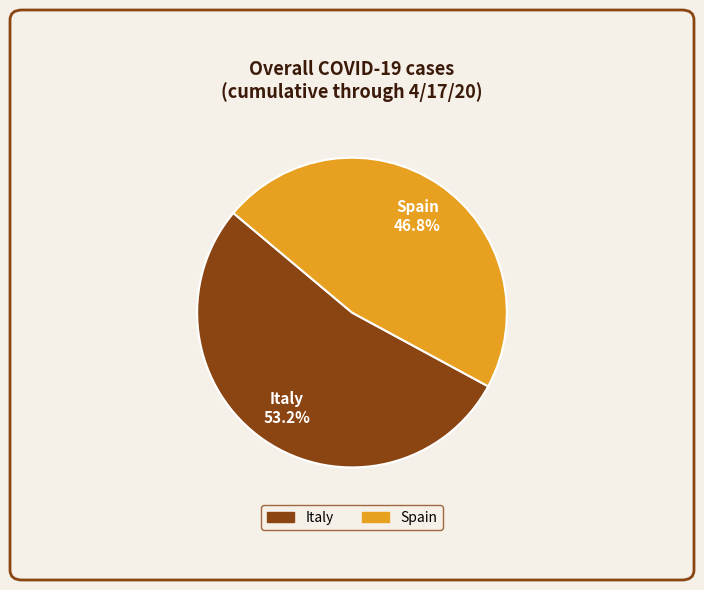

How many segments does this pie chart have?

2